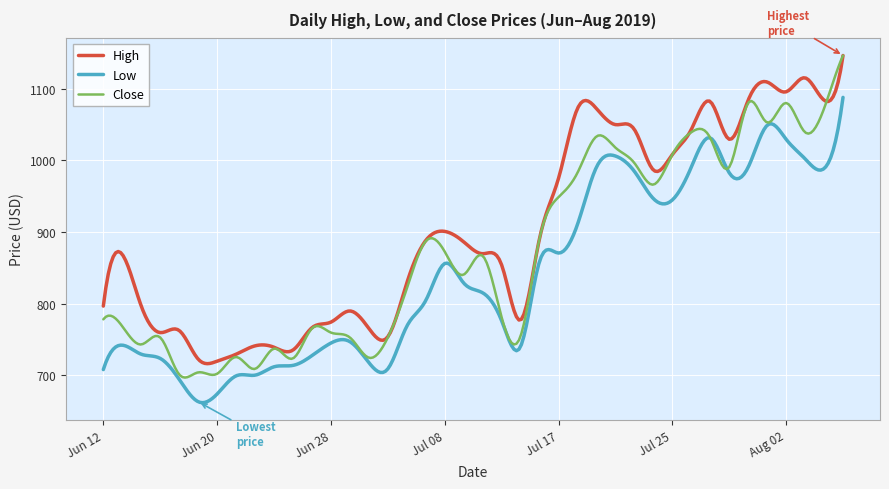

How many lines are shown in the chart?

3